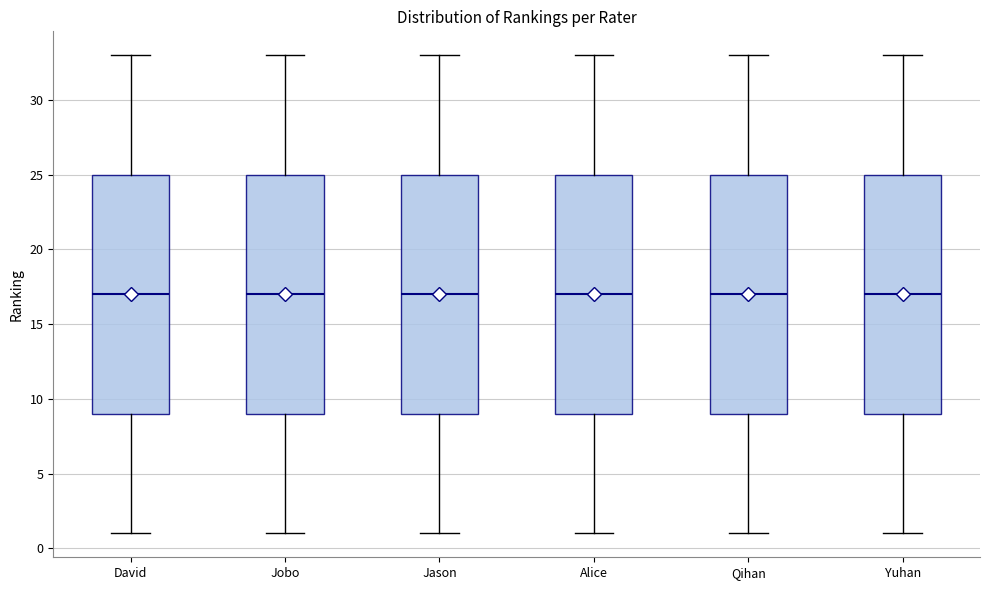

Reading left to right, transcribe this box plot: for each box, give where its median line is, the range the box spans, and where its two whiskers end, as read against the y-axis. The values are not printed on the chart, so give them approximately, as read against the axis.

David: median 17, box 9 to 25, whiskers 1 to 33
Jobo: median 17, box 9 to 25, whiskers 1 to 33
Jason: median 17, box 9 to 25, whiskers 1 to 33
Alice: median 17, box 9 to 25, whiskers 1 to 33
Qihan: median 17, box 9 to 25, whiskers 1 to 33
Yuhan: median 17, box 9 to 25, whiskers 1 to 33